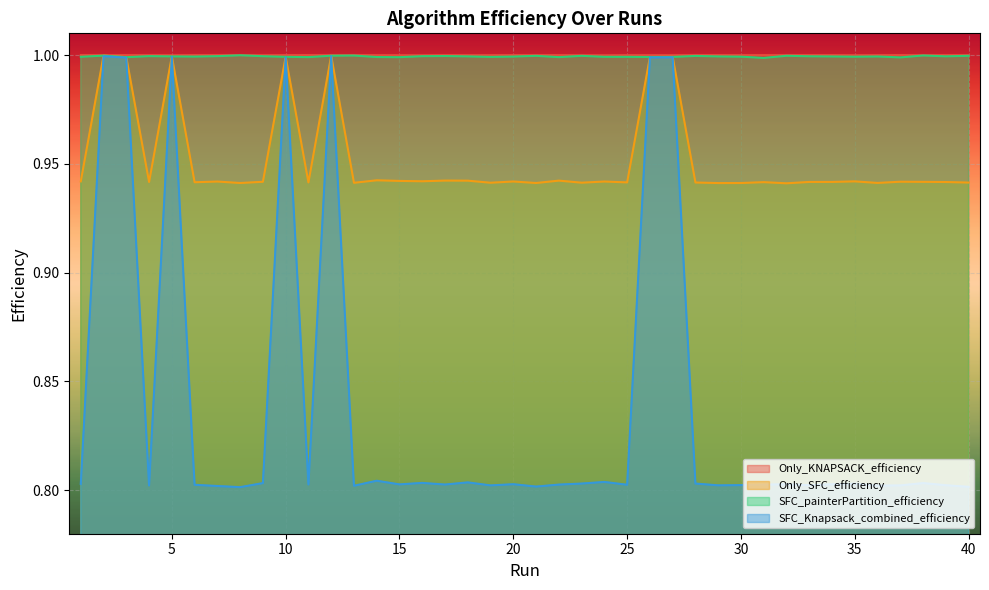

True or false: Only_SFC_efficiency and SFC_painterPartition_efficiency intersect in this chart.

False